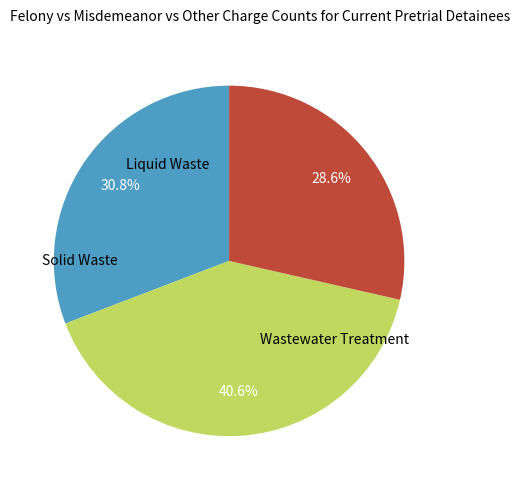

Count the number of slices in the pie.

3